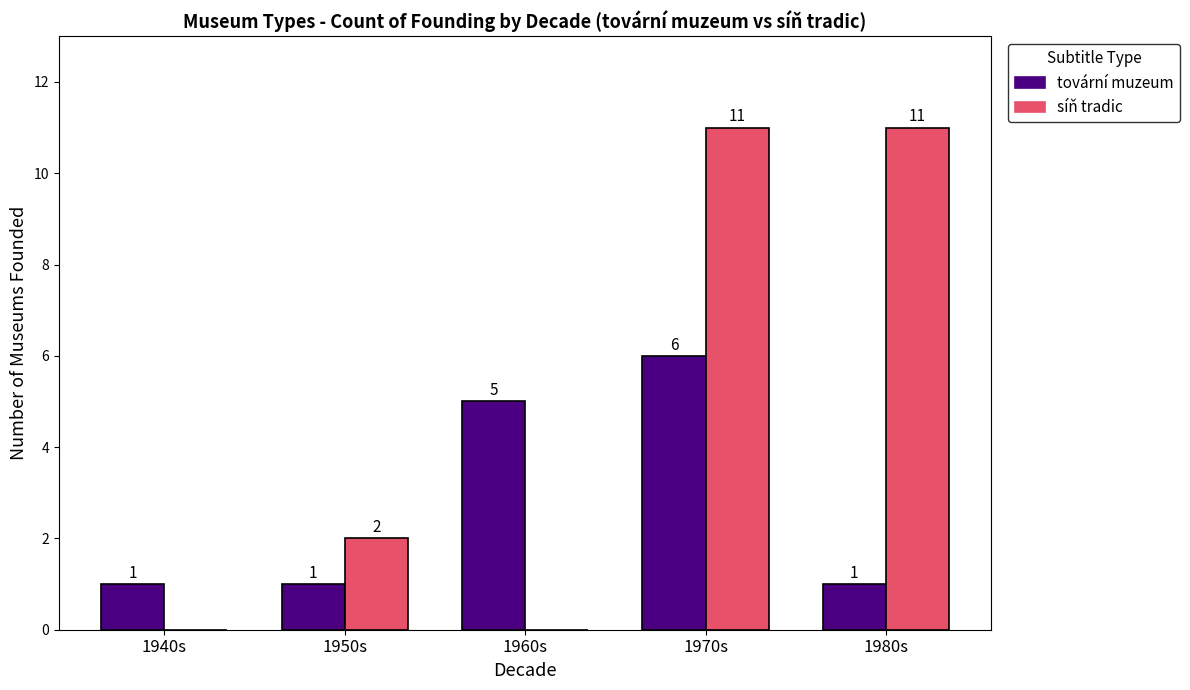

Reading right to left, transcribe all the data shown in this chart.

tovární muzeum: 1980s=1	1970s=6	1960s=5	1950s=1	1940s=1
síň tradic: 1980s=11	1970s=11	1960s=0	1950s=2	1940s=0